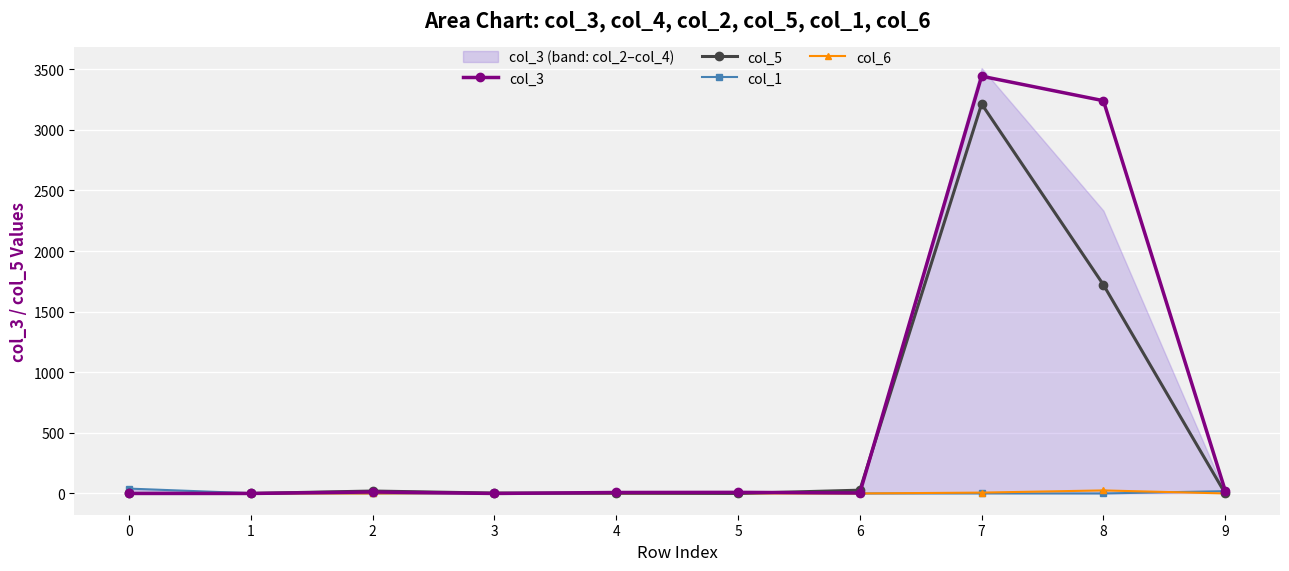

Is it true that col_1 equals 5 at 5?

True